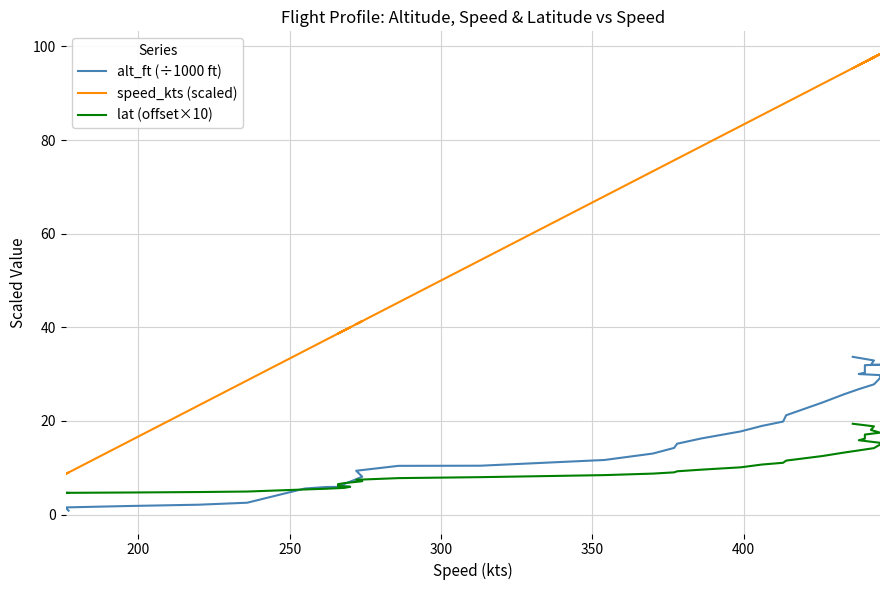

True or false: speed_kts (scaled) and alt_ft (÷1000 ft) intersect in this chart.

False